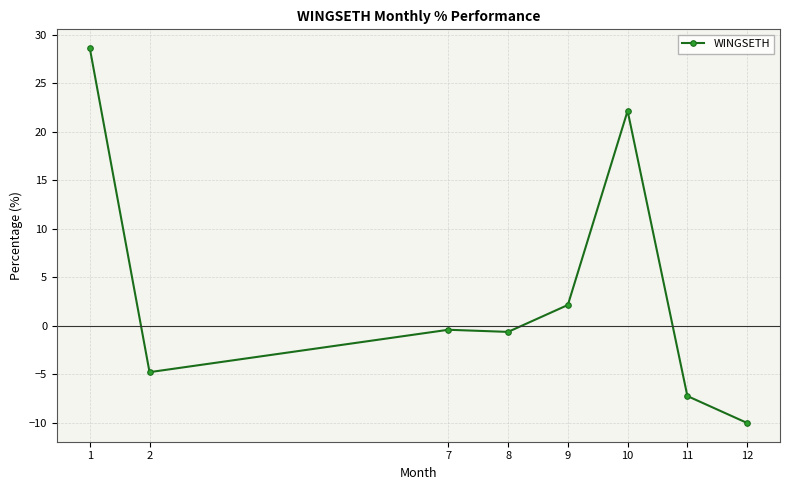

How many values are above zero?

3